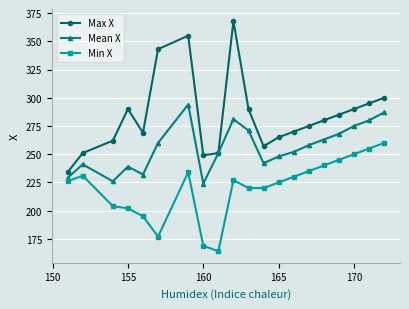

Rank the series by their average value, from lowest to highest.

Min X, Mean X, Max X